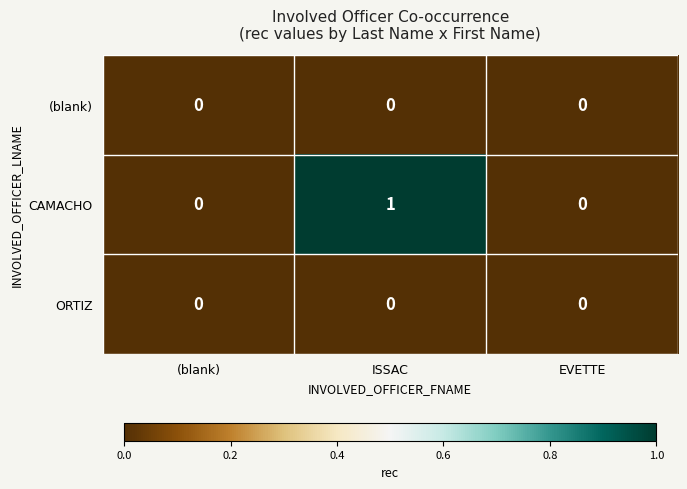

Between (blank) and ISSAC, which series saw the biggest shift?

CAMACHO